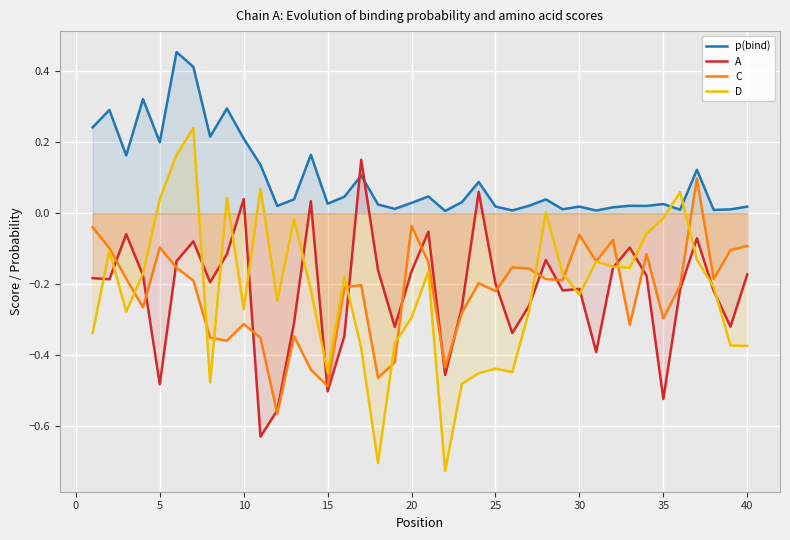

Which series has the largest range (max minus min)?

D